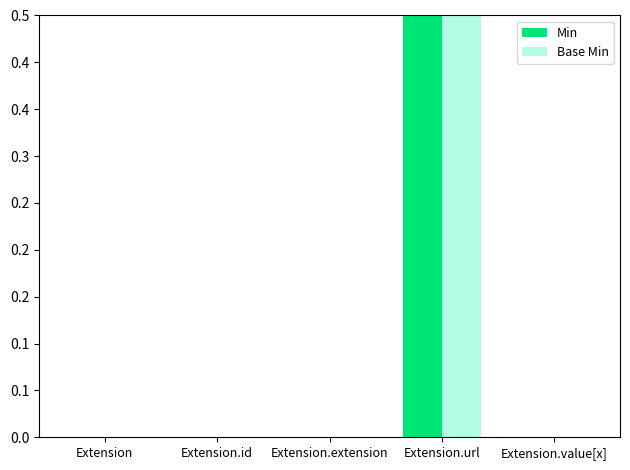

What is the greatest value displayed?

1